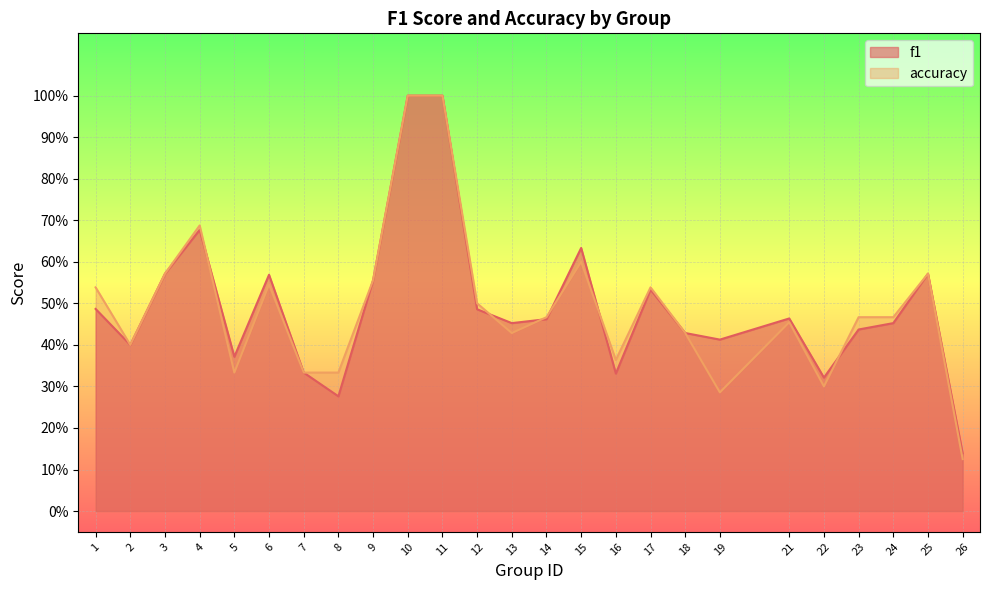

Is the value of f1 at 18 greater than the value of accuracy at 22?

Yes